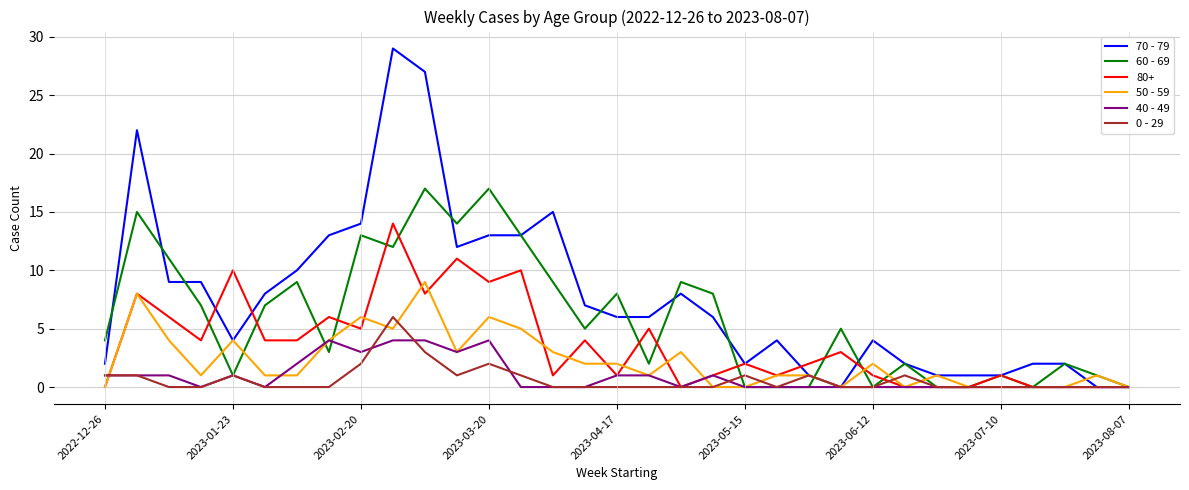

Which series has the largest range (max minus min)?

70 - 79